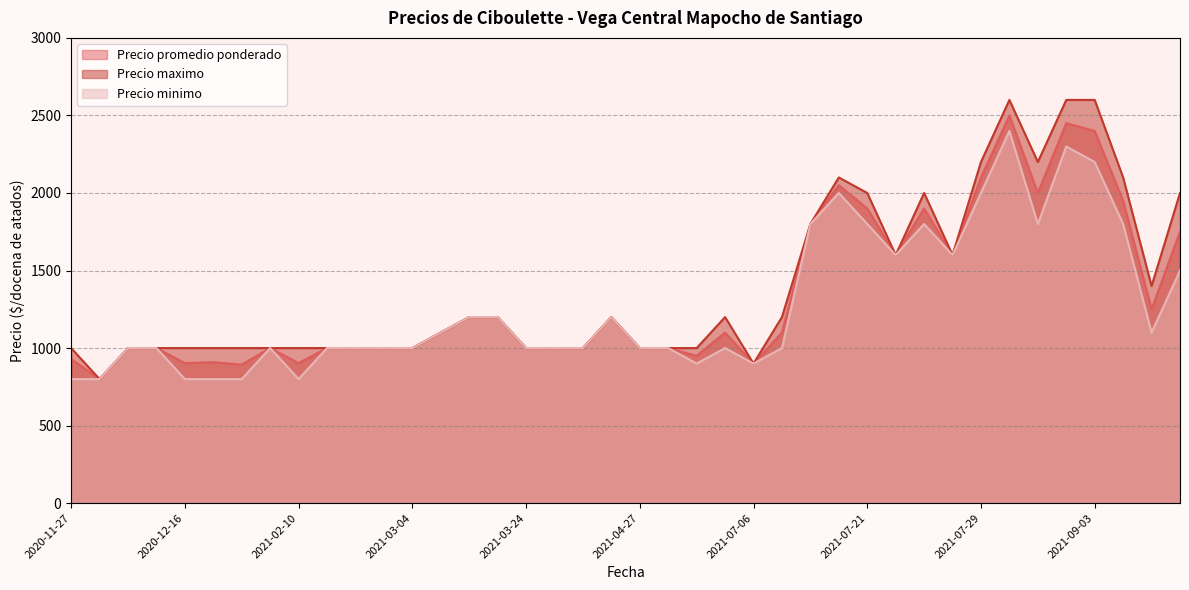

How many data points does each series have?

40